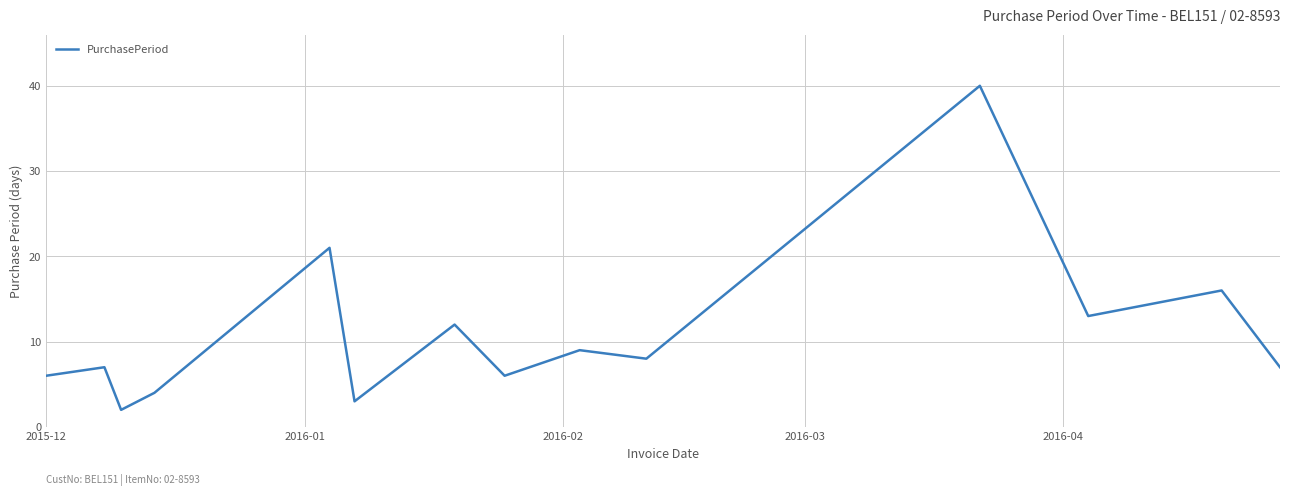

What is the difference between the maximum and minimum values?

38